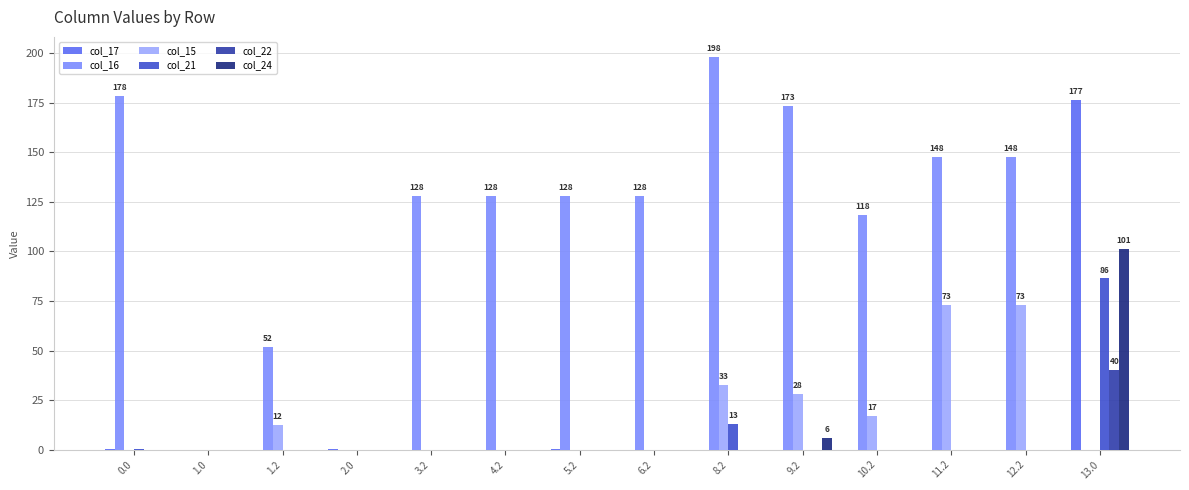

At which label does col_17 reach its peak?

13.0